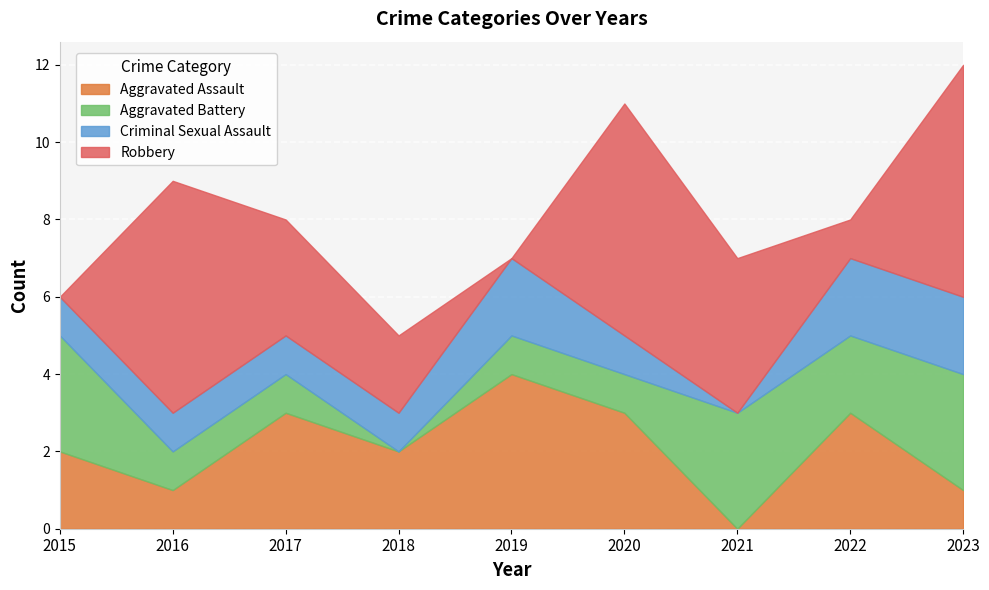

What is the difference between the highest and lowest values at 2015?

3